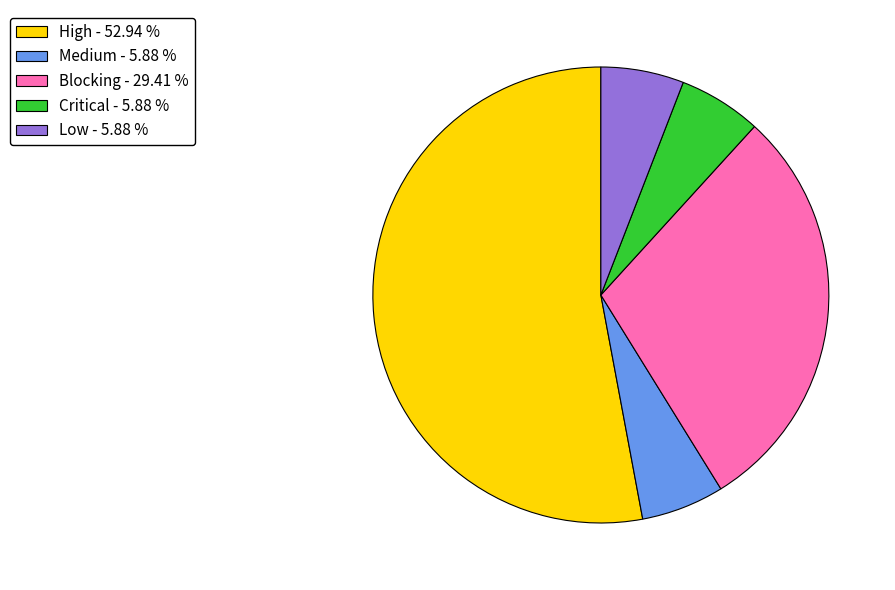

Is the sum of High and Critical greater than half?

Yes